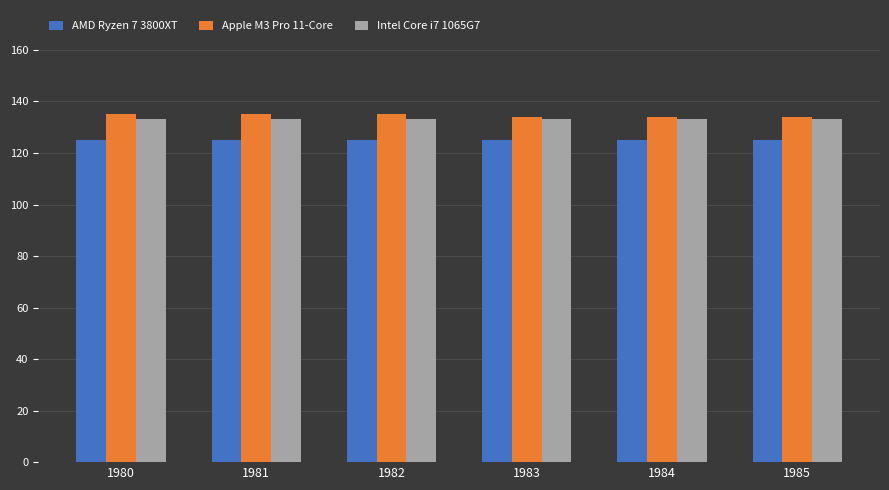

How many groups of bars are there?

6